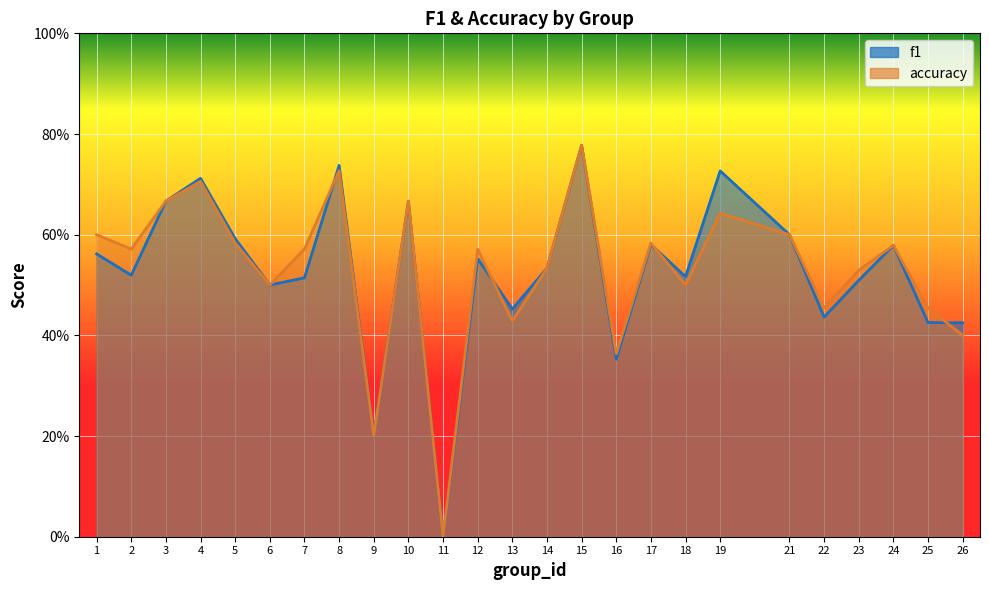

Which series has the widest spread of values?

f1